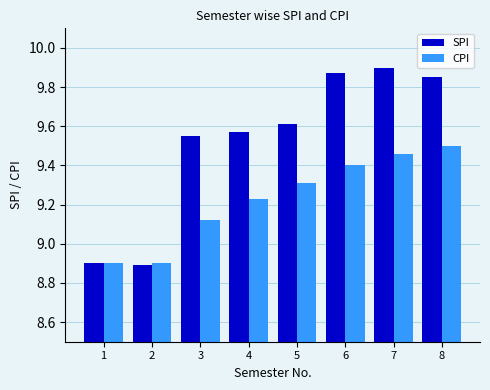

What is the difference between the SPI values at 4 and 2?

0.7